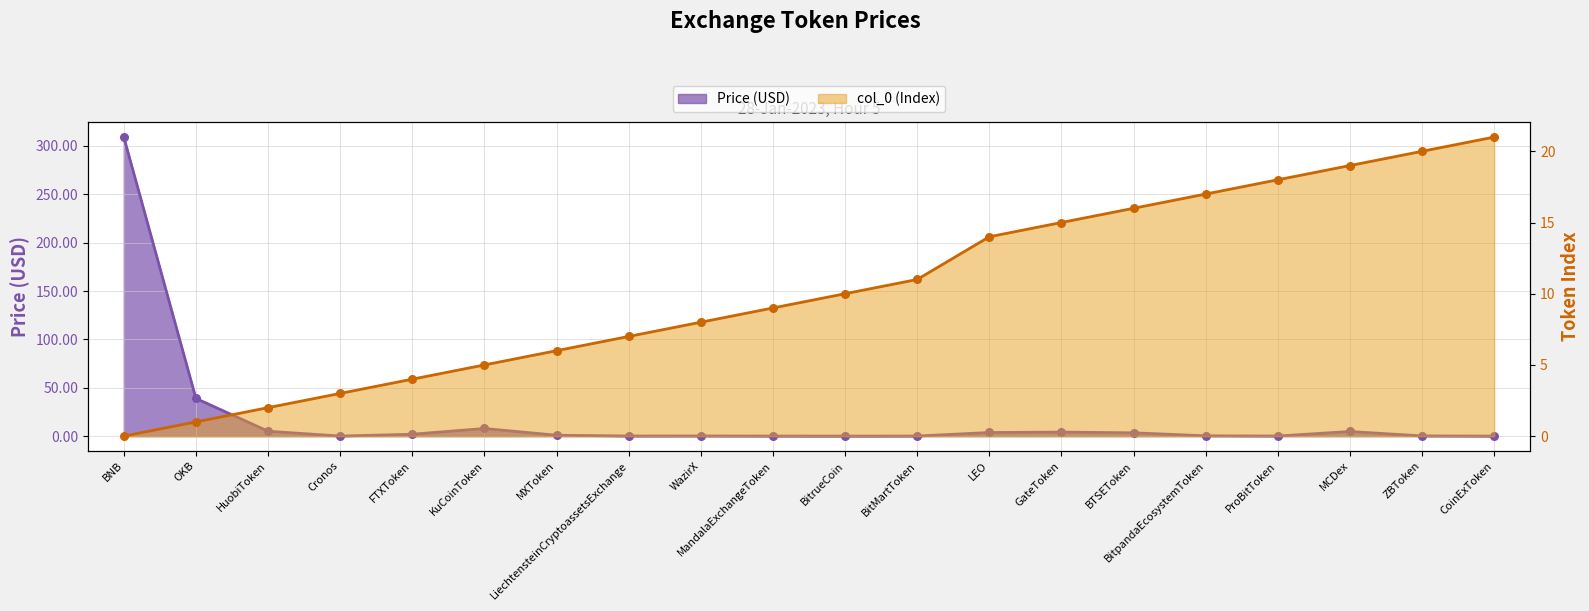

Which series contains the highest Y value?

Price